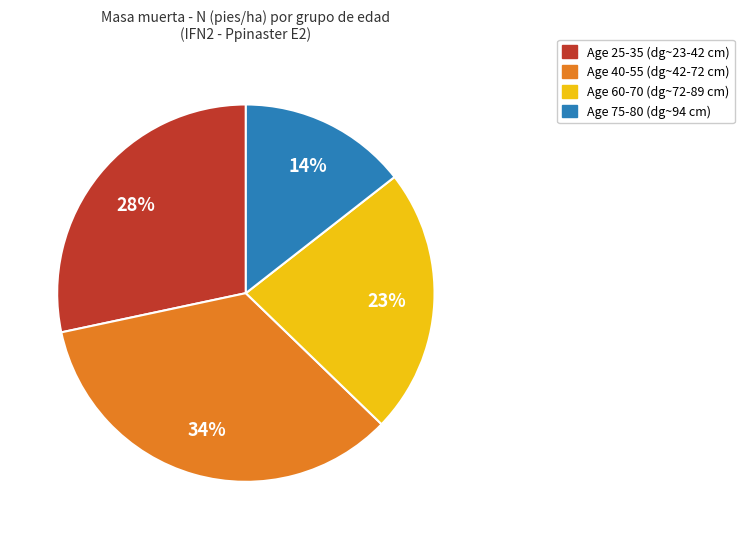

To the nearest percent, what is the difference between the largest and smallest slice percentages?

20%